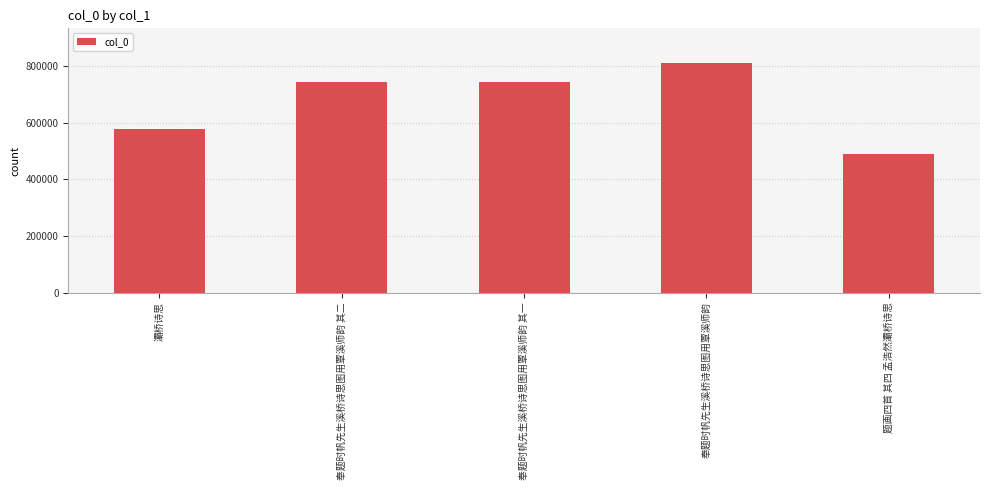

What is the label of the 1st bar from the right?

题画四首 其四 孟浩然灞桥诗思